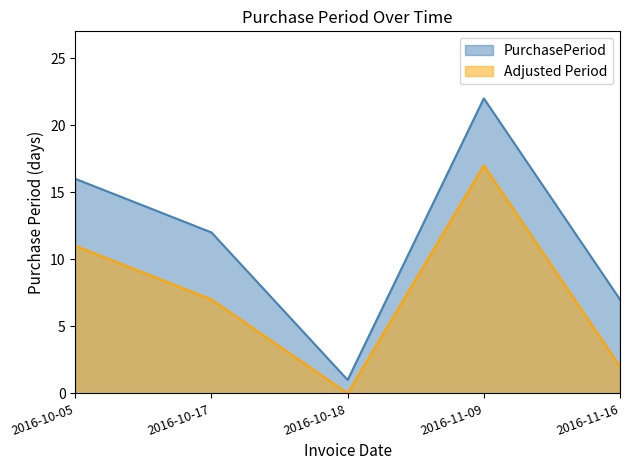

Reading left to right, transcribe all the data shown in this chart.

2016-10-05=16	2016-10-17=12	2016-10-18=1	2016-11-09=22	2016-11-16=7